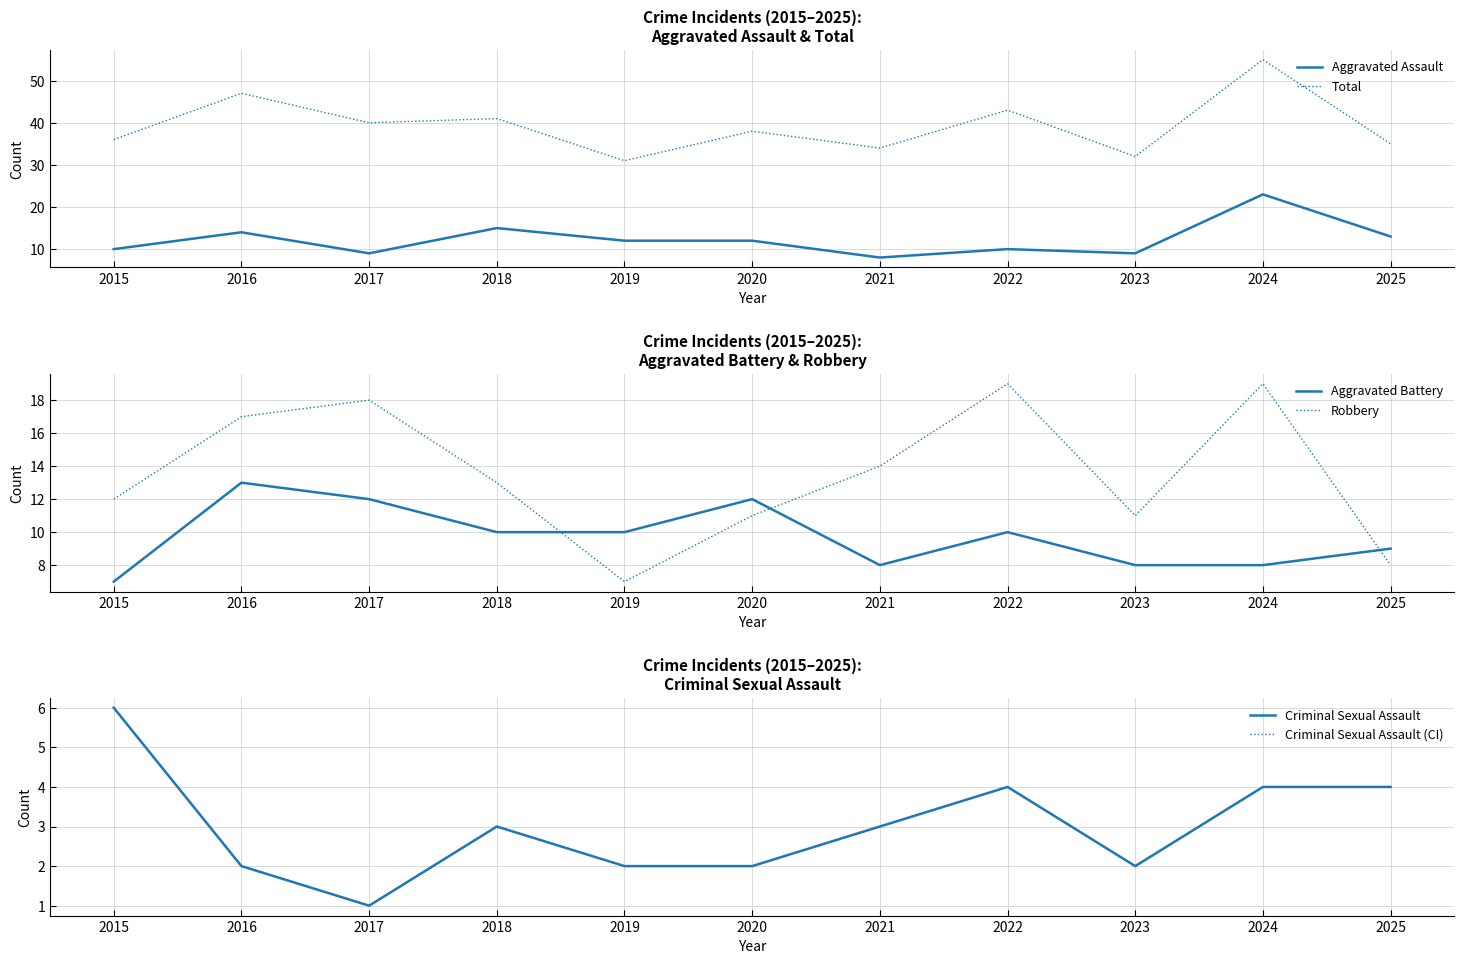

Reading left to right, what are all the values shown in this chart?

Aggravated Assault: 10	14	9	15	12	12	8	10	9	23	13
Total: 36	47	40	41	31	38	34	43	32	55	35
Aggravated Battery: 7	13	12	10	10	12	8	10	8	8	9
Robbery: 12	17	18	13	7	11	14	19	11	19	8
Criminal Sexual Assault: 6	2	1	3	2	2	3	4	2	4	4
Criminal Sexual Assault (CI): 6	2	1	3	2	2	3	4	2	4	4